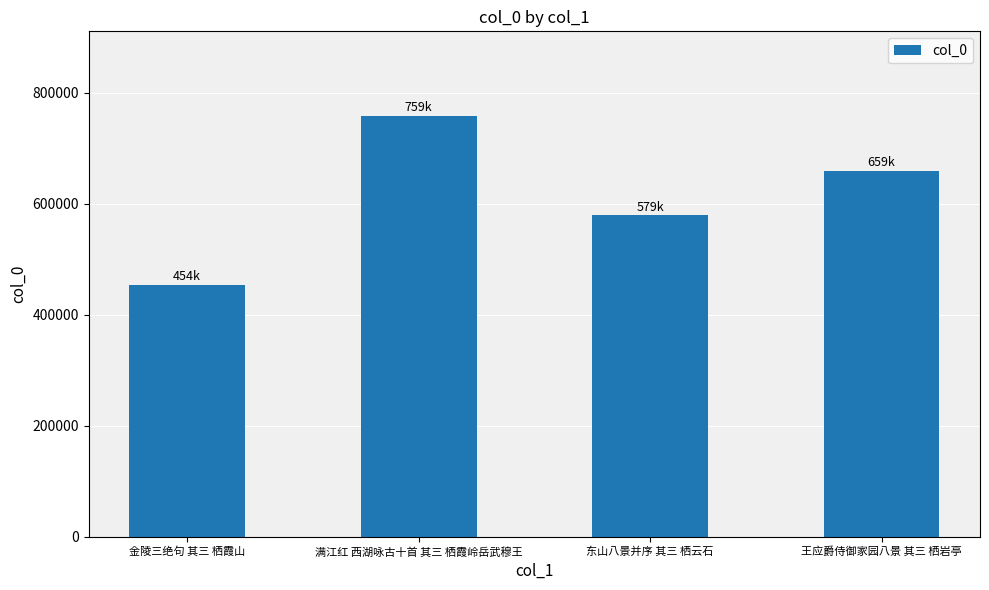

Reading right to left, extract all data points from this chart.

658898	578766	758663	453699